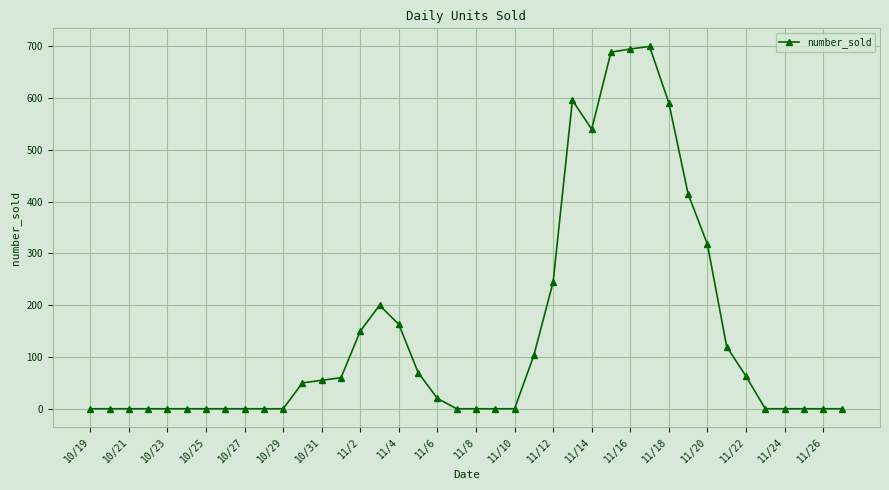

What is the value of the 35th point from the left?

63